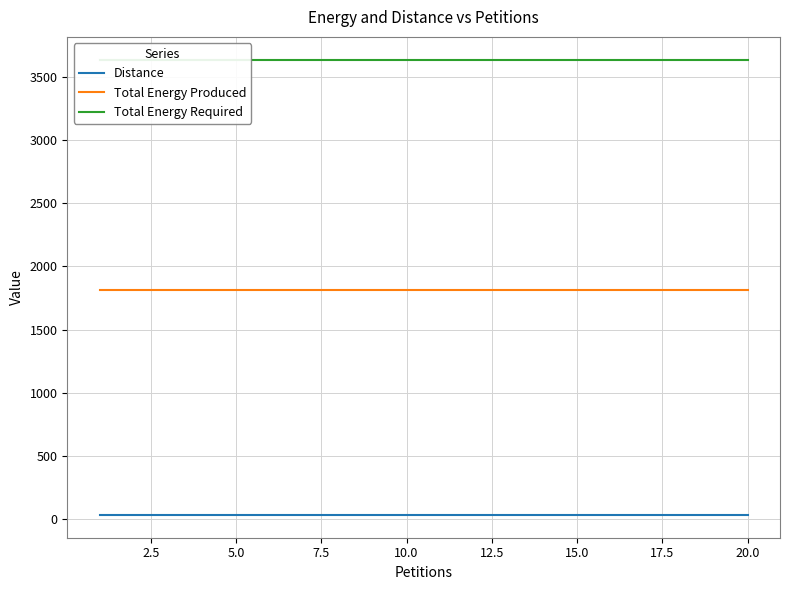

True or false: Distance and Total Energy Produced cross at least once.

False